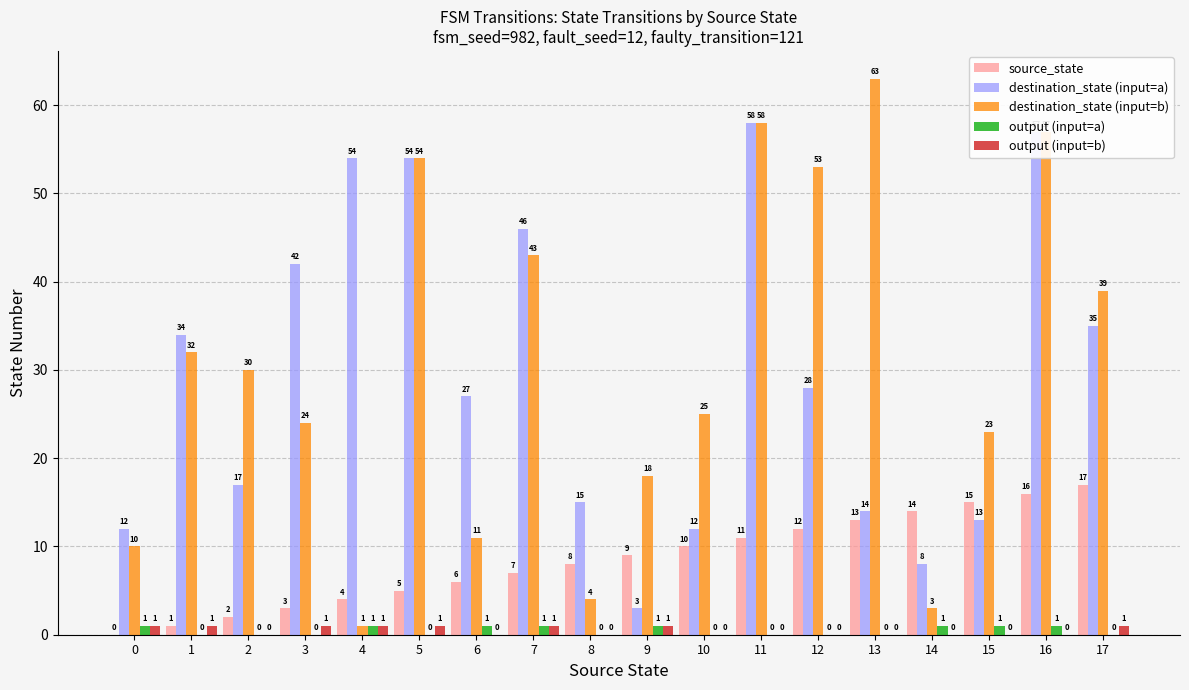

What is the greatest value displayed?

63